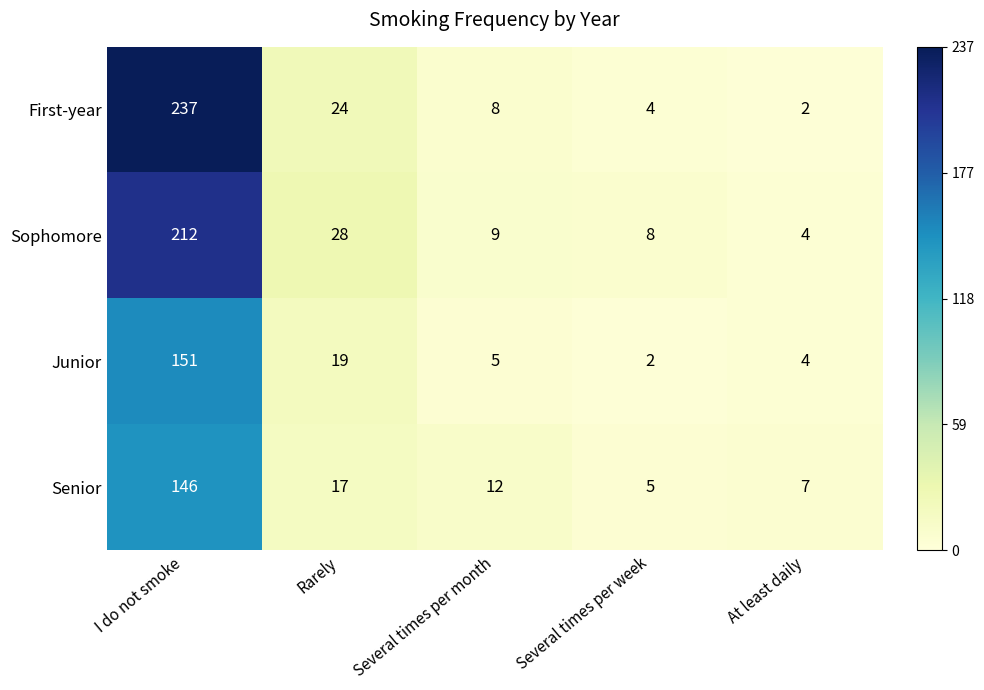

Which series has the largest total across all categories?

First-year